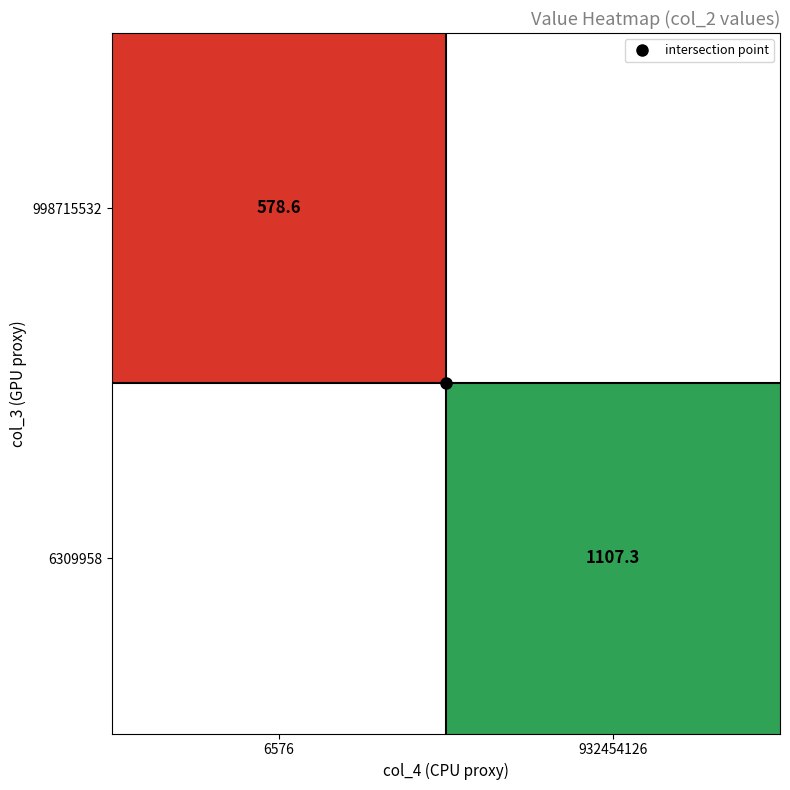

What value does the 6309958 series have at 932454126?

1107.3